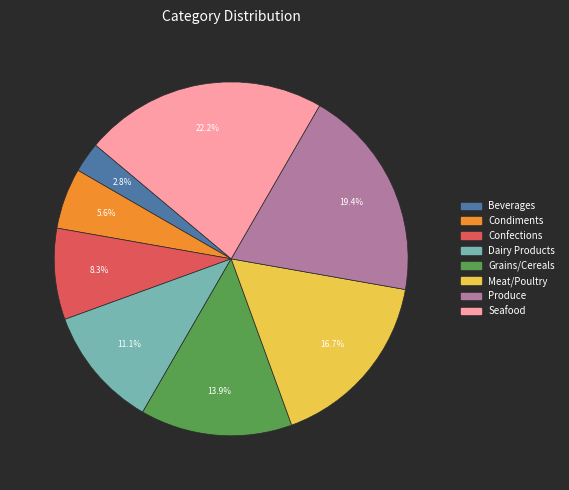

To the nearest percent, what is the combined percentage of Meat/Poultry and Produce?

36%